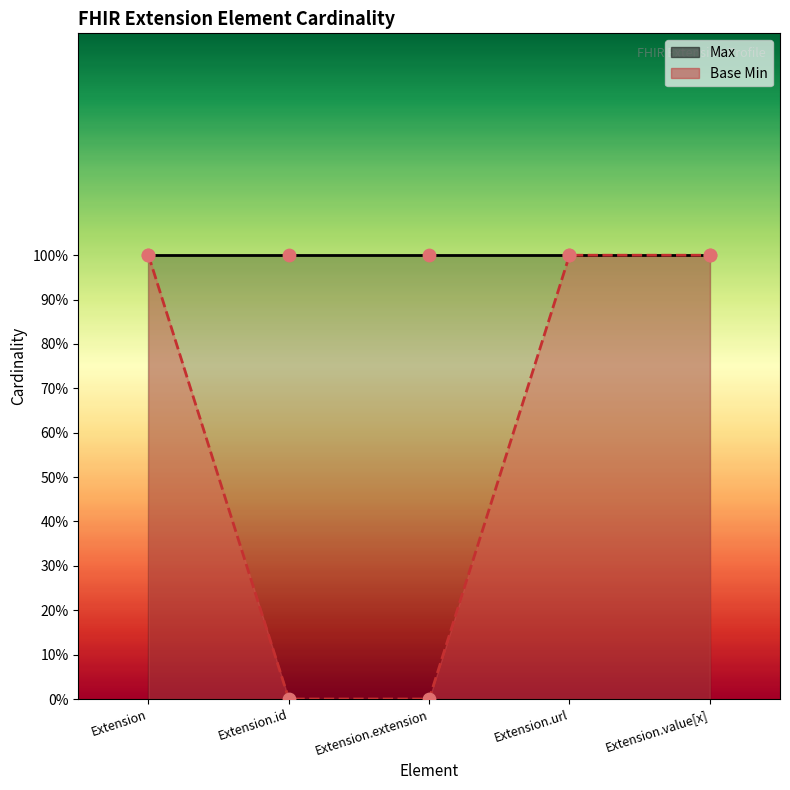

At which category is the sum across all series the highest?

Extension